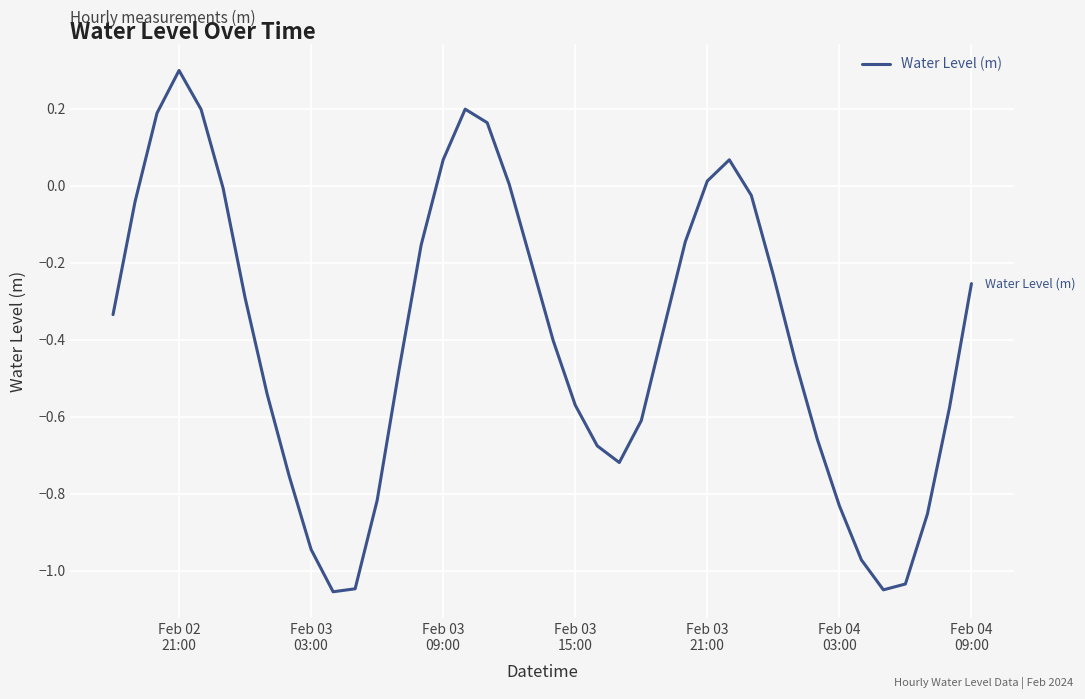

How many lines are shown in the chart?

1